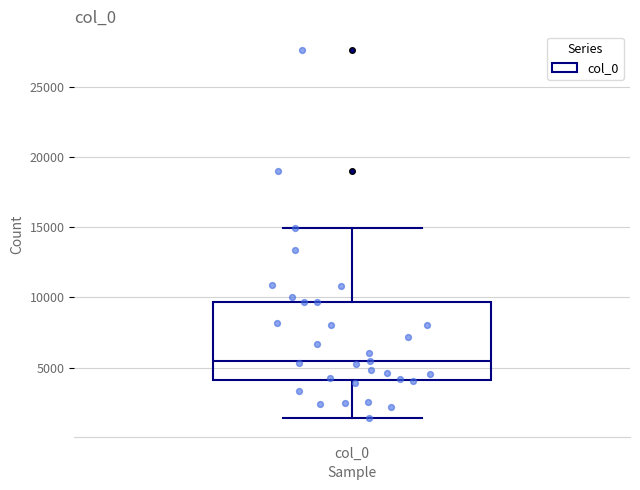

Where does the median line of the box for col_0 sit on the y-axis? The values are not printed on the chart, so give them approximately, as read against the axis.

5500